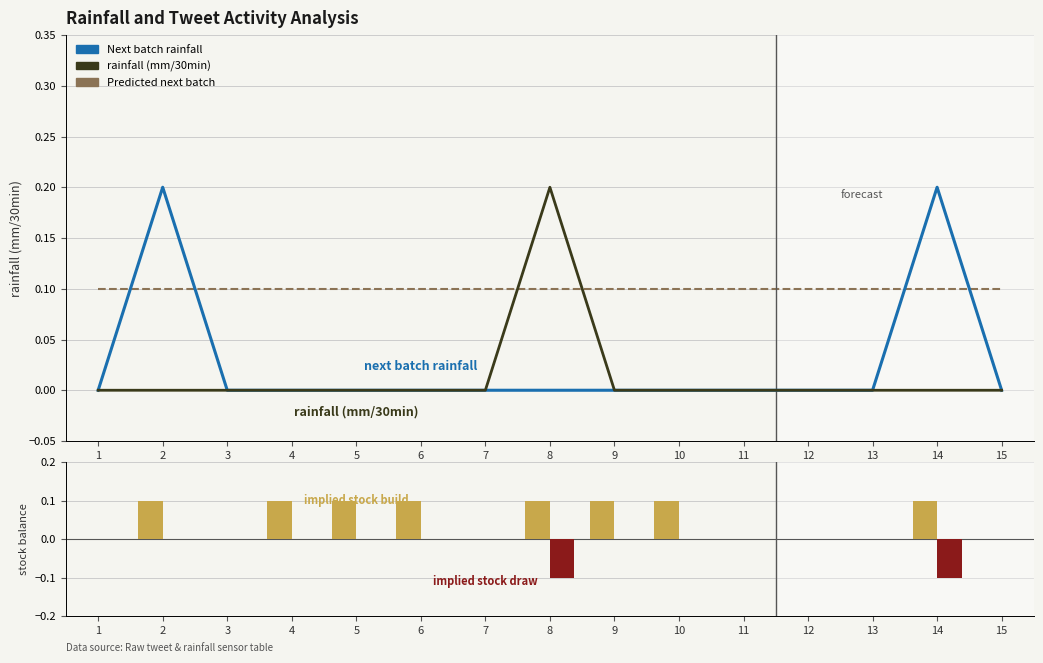

What is the difference between the maximum and minimum values in the implied stock draw series?

0.1